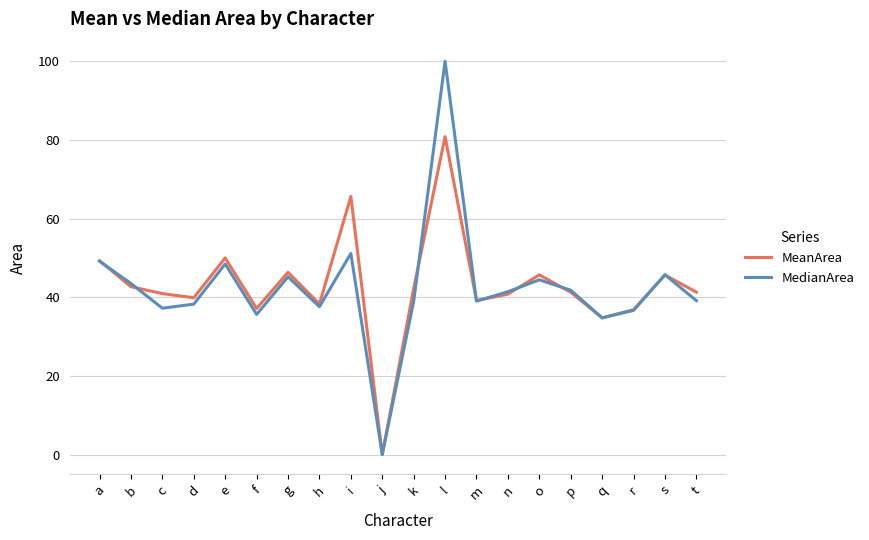

In MedianArea, how many points are higher than both neighbors (excluding endpoints)?

6